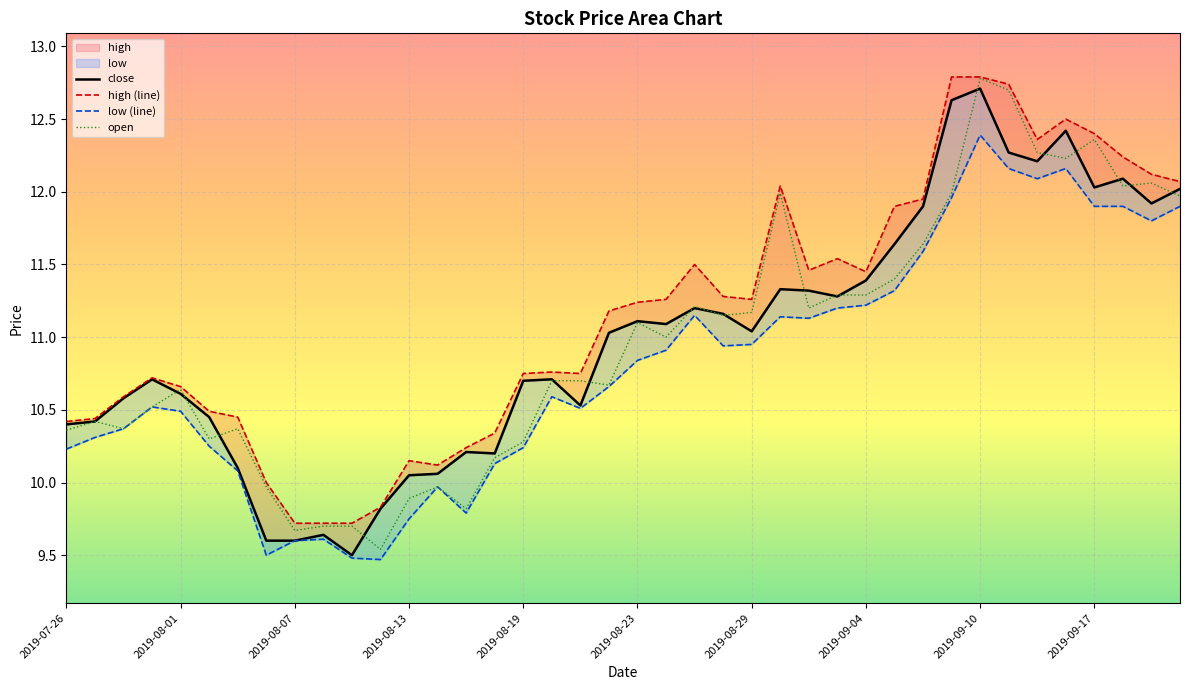

What is the sum of all low values?

432.2